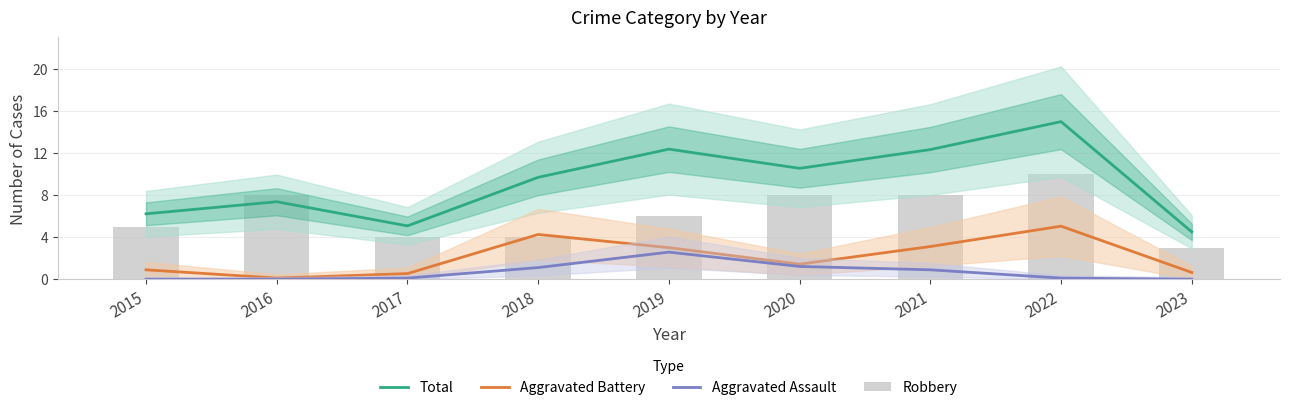

What is the total value across all series at 2020?

21.2